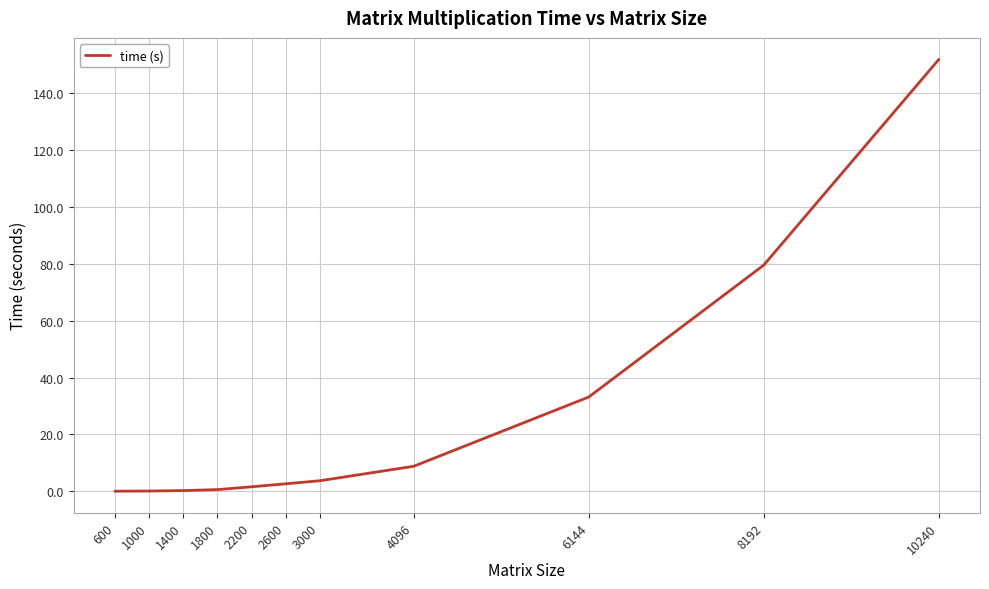

What is the approximate value at 1000?

0.1